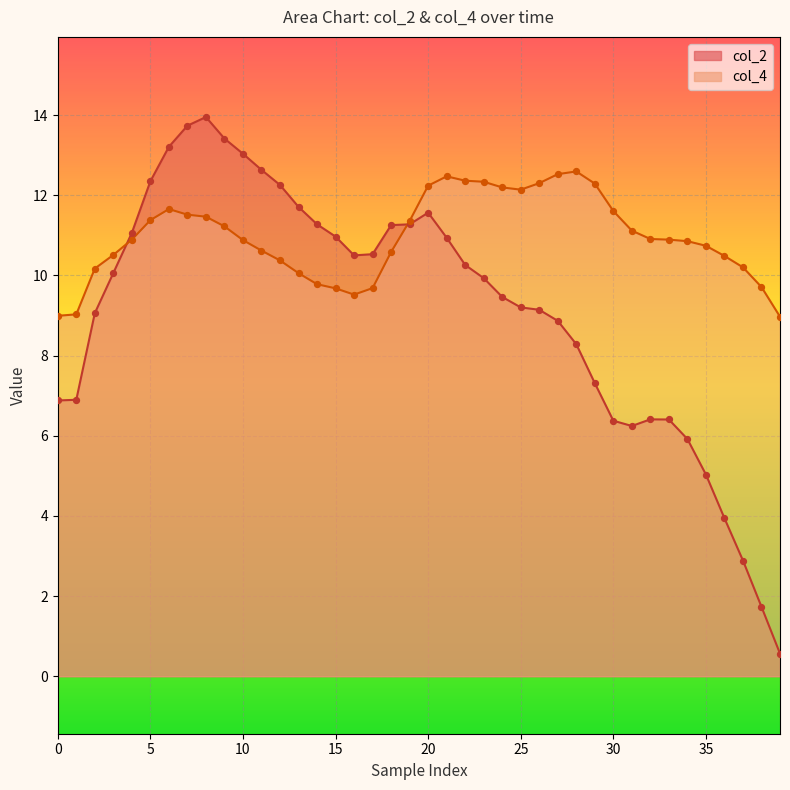

Which series contains the highest Y value?

col_2